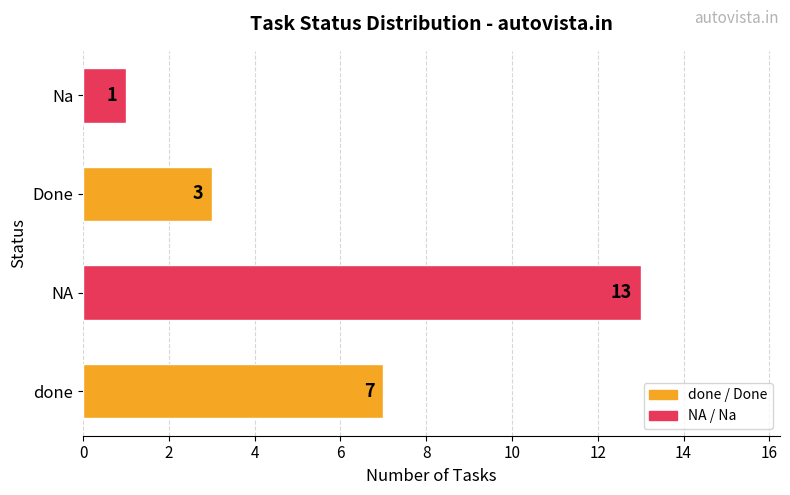

Count the number of categories in the chart.

4